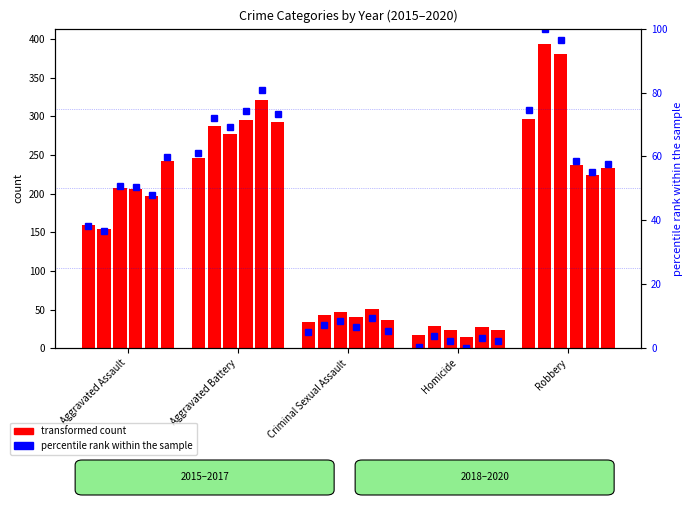

What is the sum of the 2017 values at Aggravated Assault and Aggravated Battery?

484